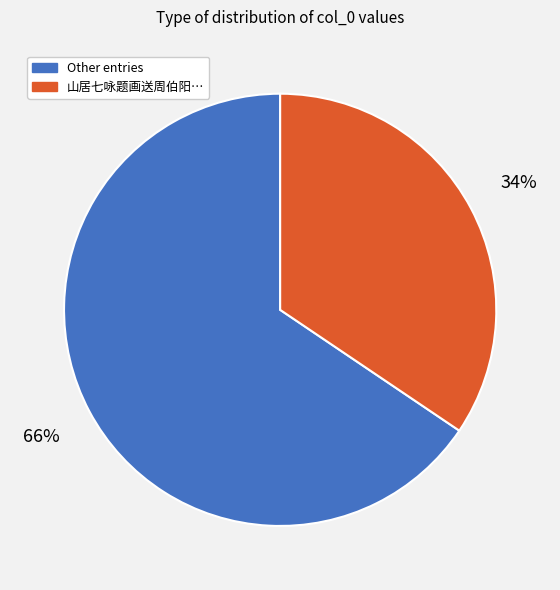

To the nearest percent, what is the average slice percentage?

50%